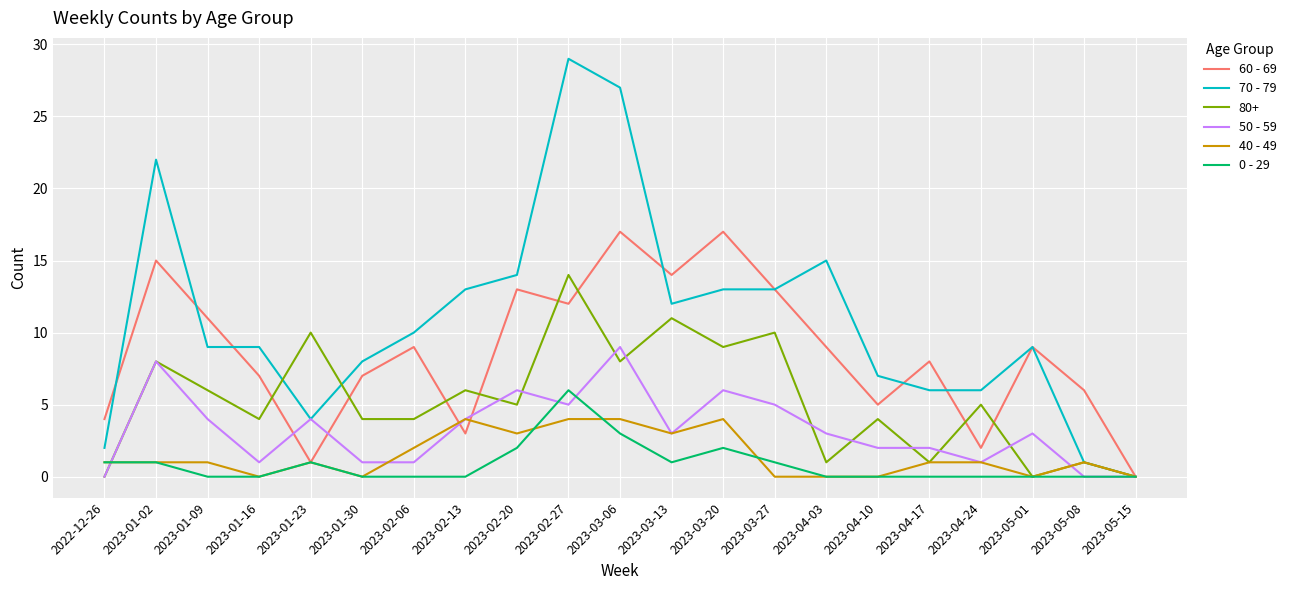

Does the chart display data point markers on the line(s)?

No